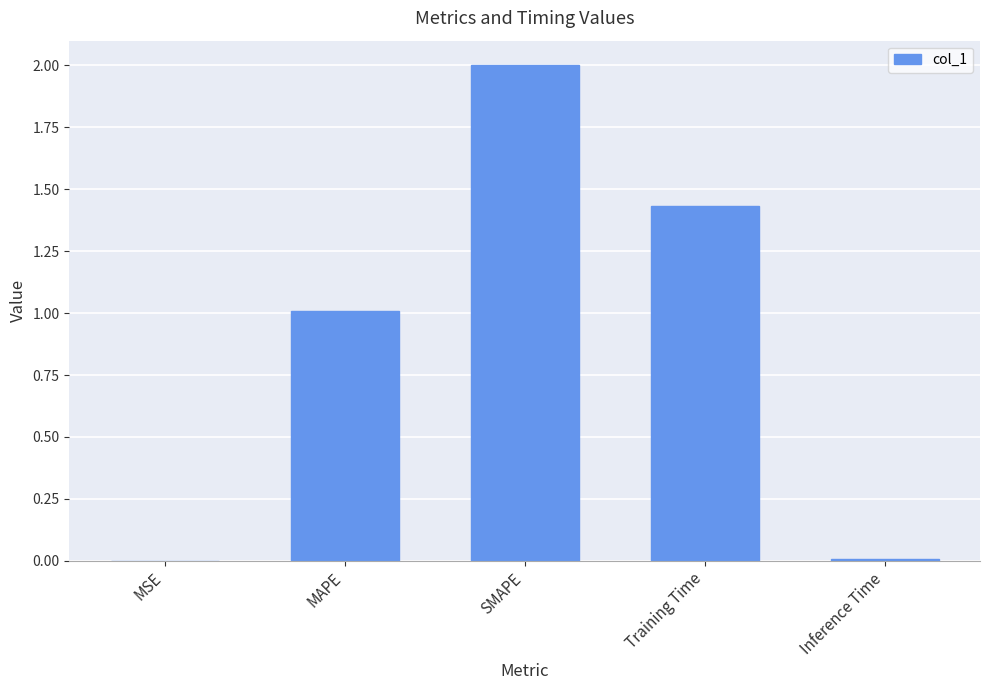

What is the average value?

0.9